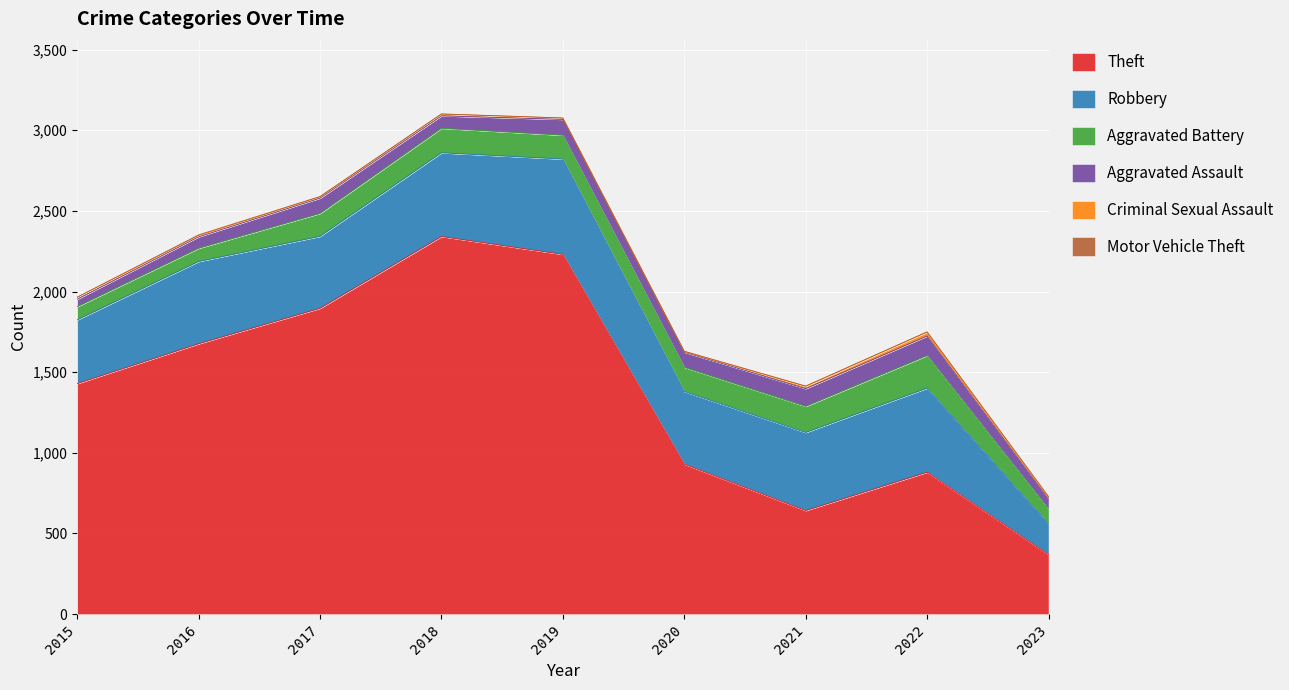

What is the sum of the Theft values at 2016 and 2023?

2045